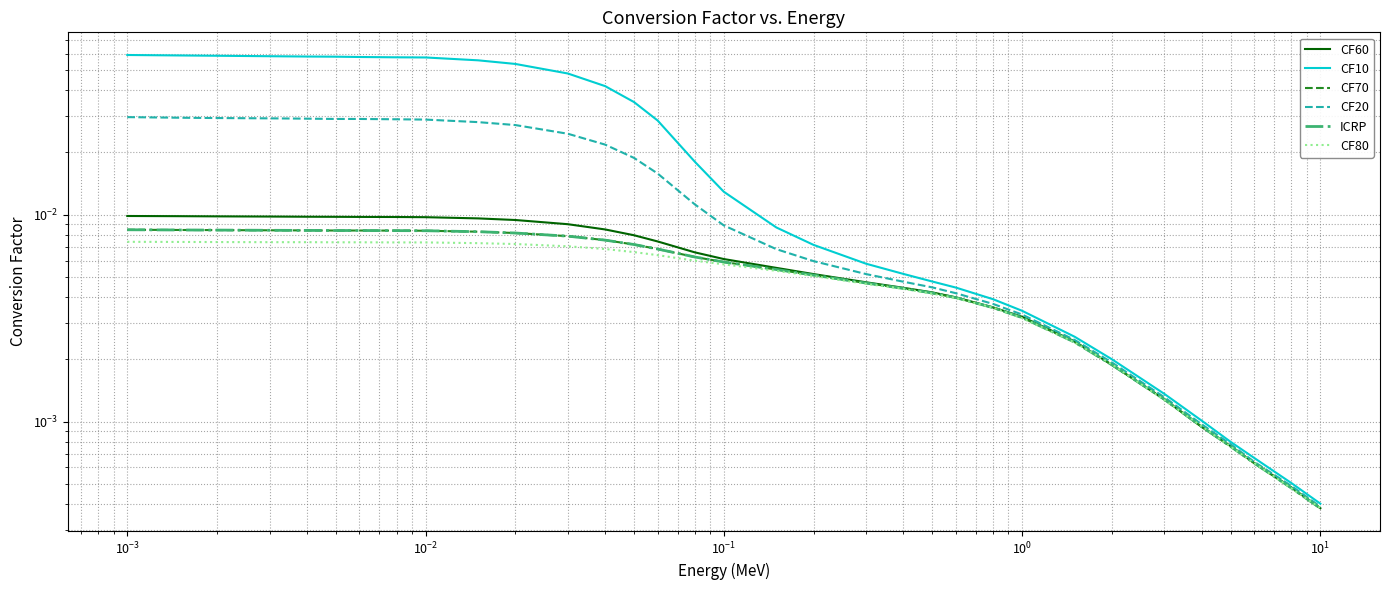

True or false: CF20 and CF60 intersect in this chart.

False